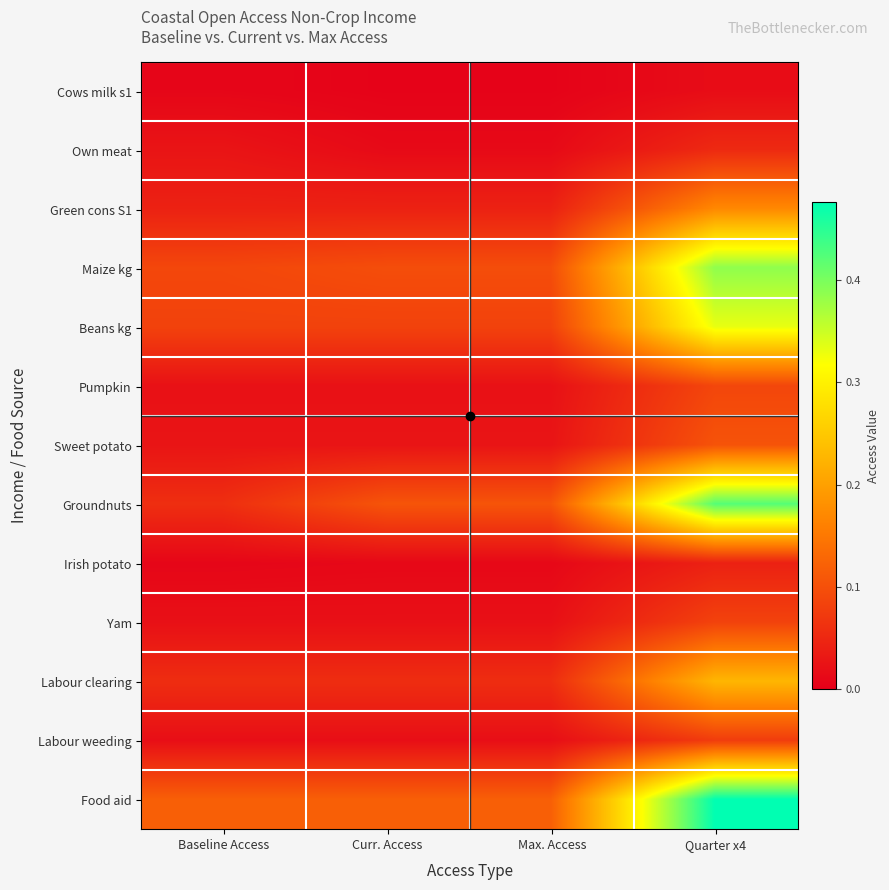

Reading left to right, what are all the values shown in this chart?

Cows milk s1: Baseline Access=0.0	Curr. Access=0.0	Max. Access=0.0	Quarter x4=0.0
Own meat: Baseline Access=0.0	Curr. Access=0.0	Max. Access=0.0	Quarter x4=0.1
Green cons S1: Baseline Access=0.0	Curr. Access=0.0	Max. Access=0.0	Quarter x4=0.2
Maize kg: Baseline Access=0.1	Curr. Access=0.1	Max. Access=0.1	Quarter x4=0.4
Beans kg: Baseline Access=0.1	Curr. Access=0.1	Max. Access=0.1	Quarter x4=0.3
Pumpkin: Baseline Access=0.0	Curr. Access=0.0	Max. Access=0.0	Quarter x4=0.1
Sweet potato: Baseline Access=0.0	Curr. Access=0.0	Max. Access=0.0	Quarter x4=0.1
Groundnuts: Baseline Access=0.1	Curr. Access=0.1	Max. Access=0.1	Quarter x4=0.4
Irish potato: Baseline Access=0.0	Curr. Access=0.0	Max. Access=0.0	Quarter x4=0.0
Yam: Baseline Access=0.0	Curr. Access=0.0	Max. Access=0.0	Quarter x4=0.1
Labour clearing: Baseline Access=0.1	Curr. Access=0.1	Max. Access=0.1	Quarter x4=0.2
Labour weeding: Baseline Access=0.0	Curr. Access=0.0	Max. Access=0.0	Quarter x4=0.1
Food aid: Baseline Access=0.1	Curr. Access=0.1	Max. Access=0.1	Quarter x4=0.5